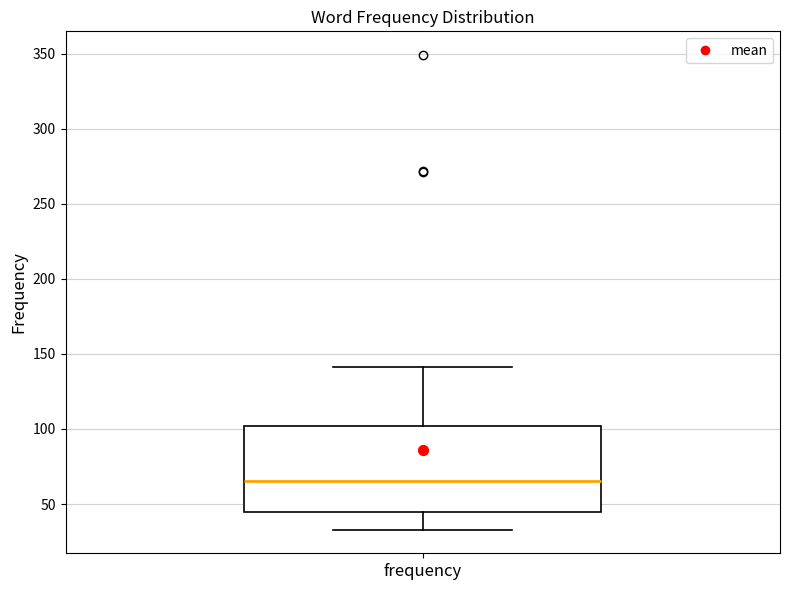

Transcribe this box plot: give where the median line is, the range the box spans, and where the two whiskers end, as read against the y-axis. The values are not printed on the chart, so give them approximately, as read against the axis.

median 65, box 45 to 100, whiskers 35 to 140